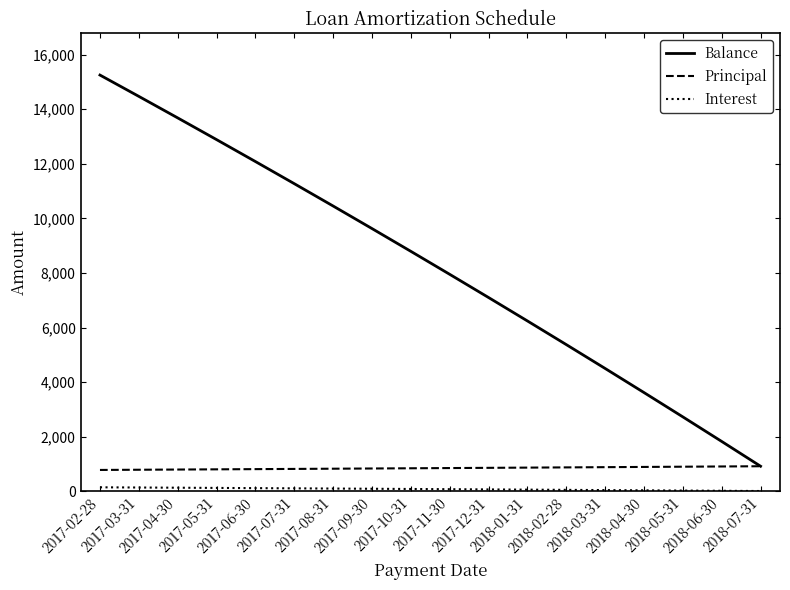

Which series has the largest total across all categories?

Balance